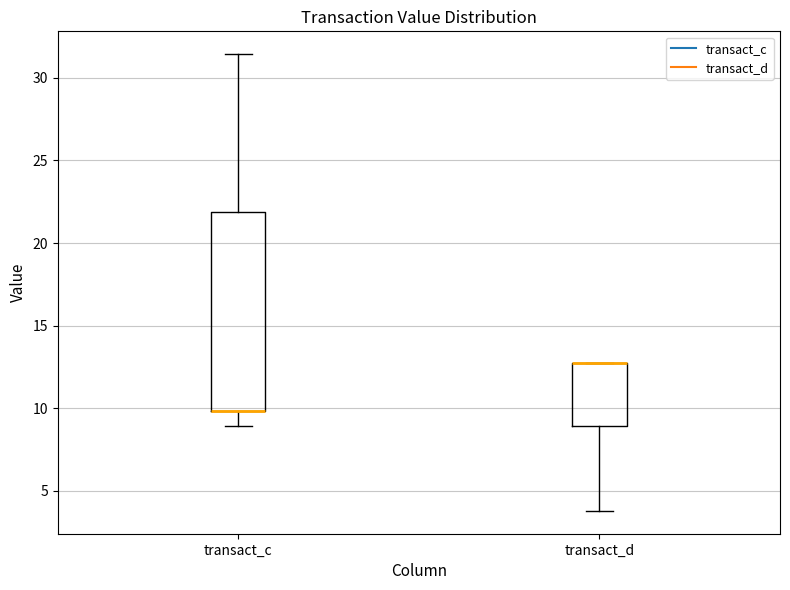

Where is the upper edge of the box for transact_d on the y-axis? The values are not printed on the chart, so give them approximately, as read against the axis.

12.5